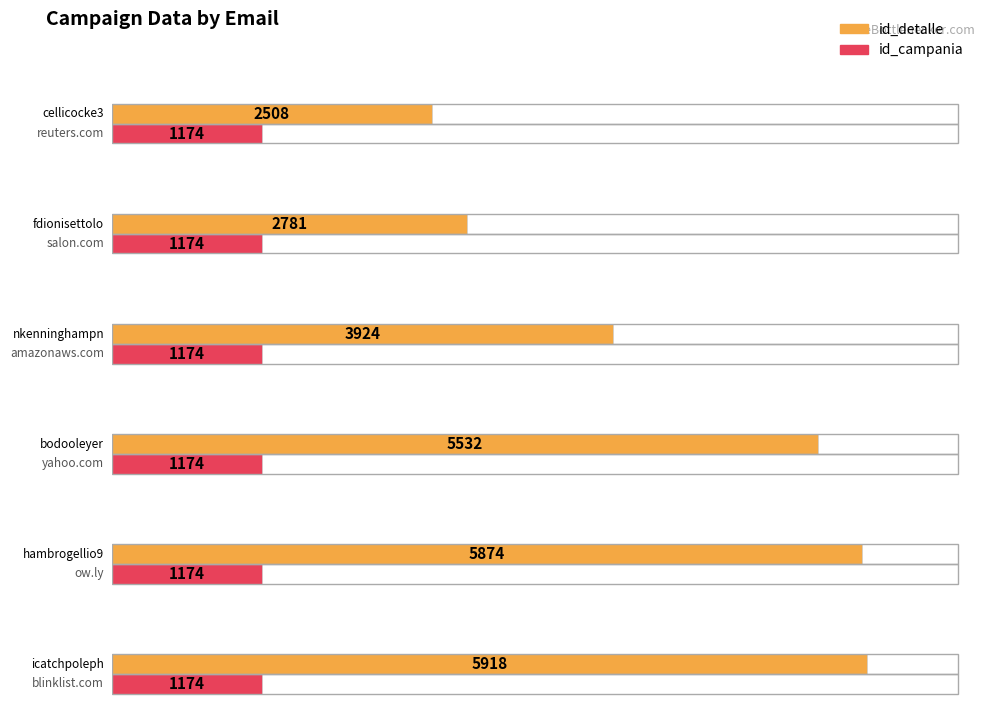

What is the total value across all series at cellicocke3@reuters.com?

3682